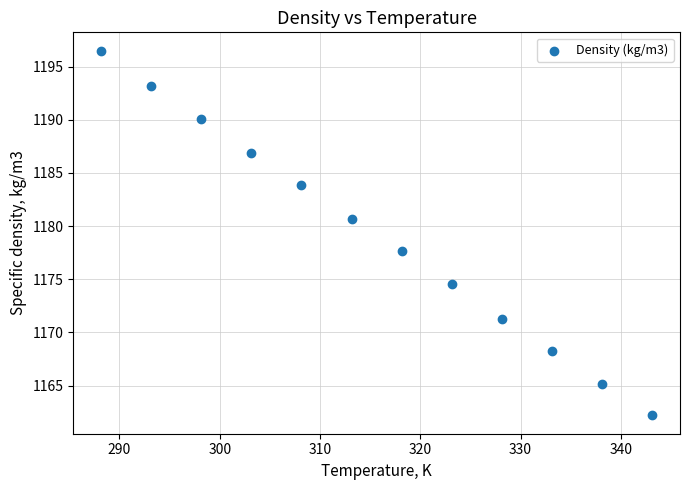

What is the range of X values (max minus min)?

55.0